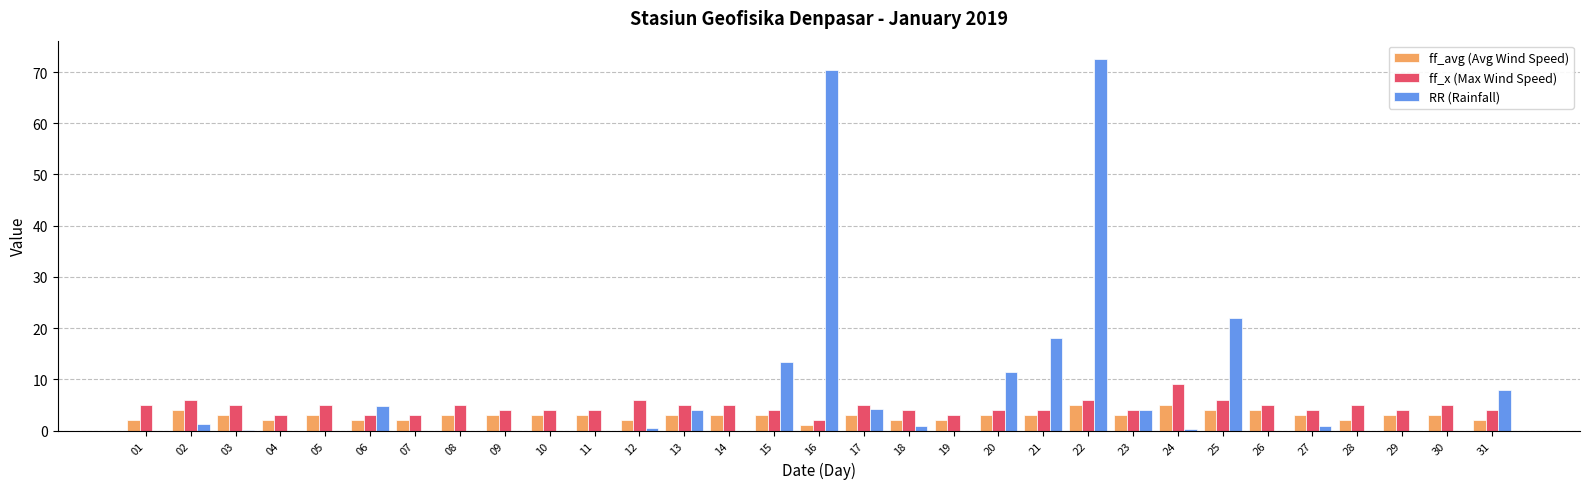

Are the bars horizontal?

No